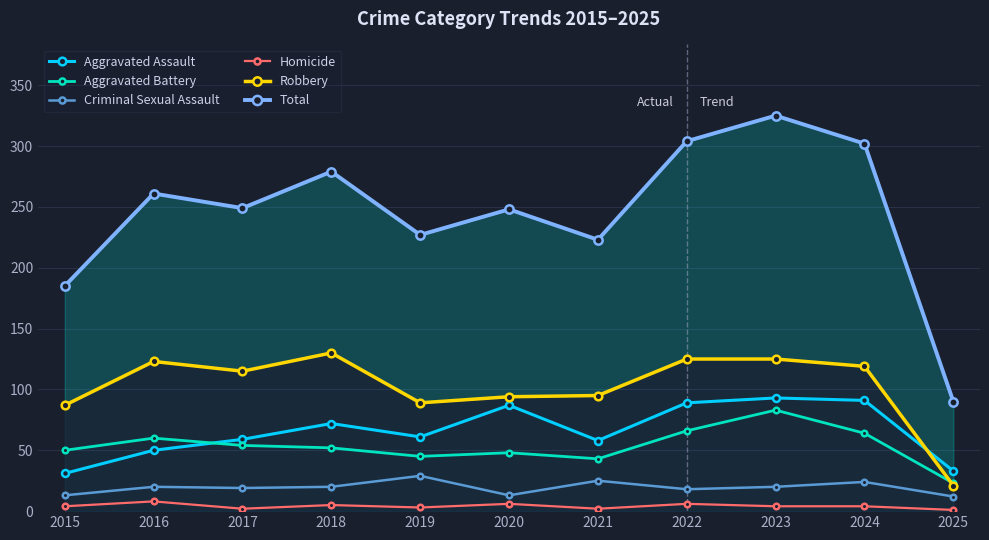

What is the difference between the second highest and second lowest values in the Robbery series?

38